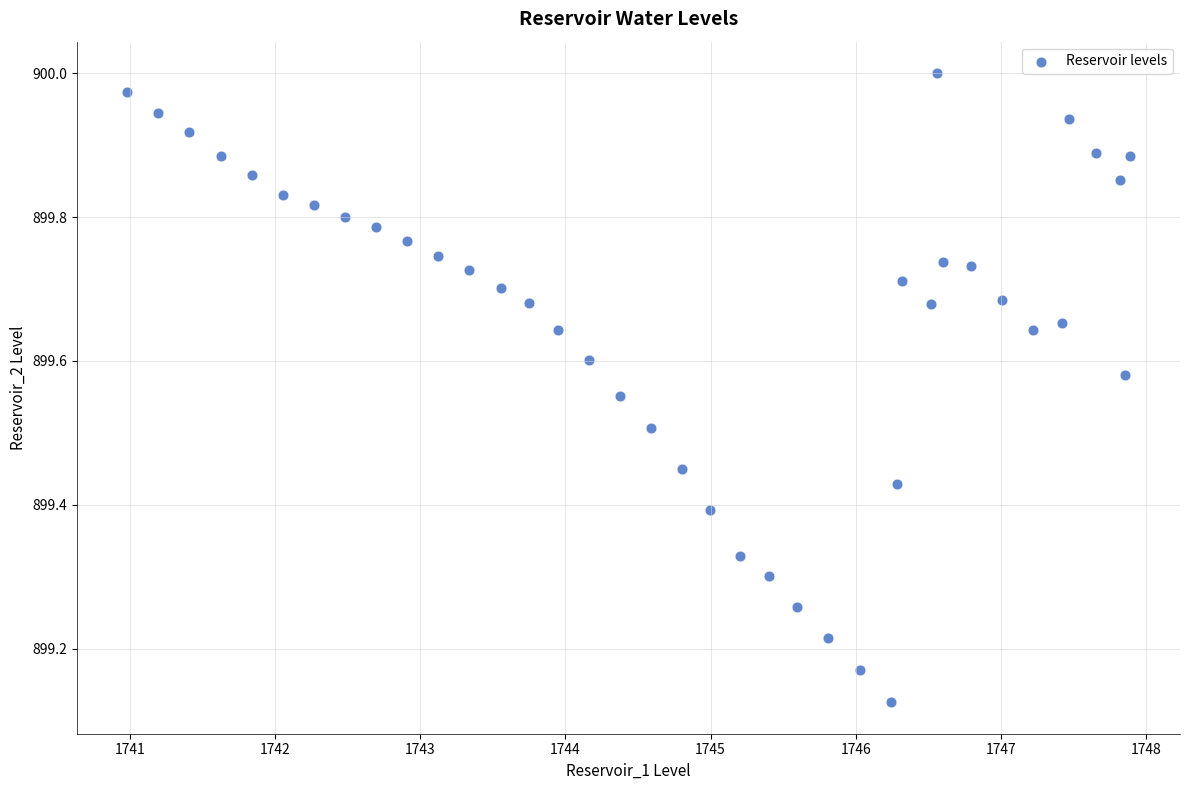

What is the range of X values (max minus min)?

6.9